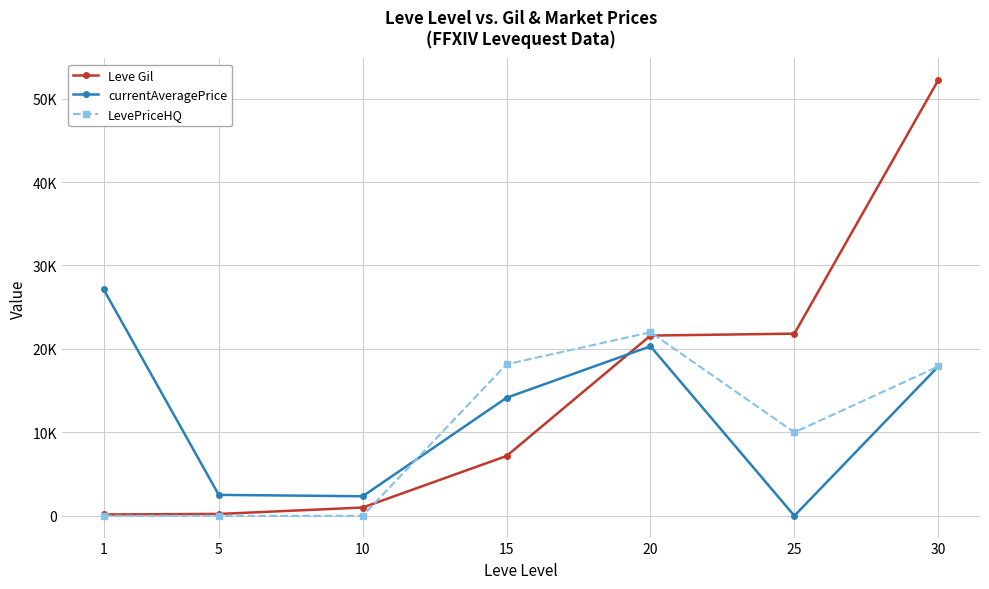

Reading right to left, transcribe all the data shown in this chart.

Leve Gil: 52220	21830	21600	7170	990	220	160
currentAveragePrice: 17900	0	20319	14149	2342	2507	27128
LevePriceHQ: 17900	10000	22000	18153	0	0	0